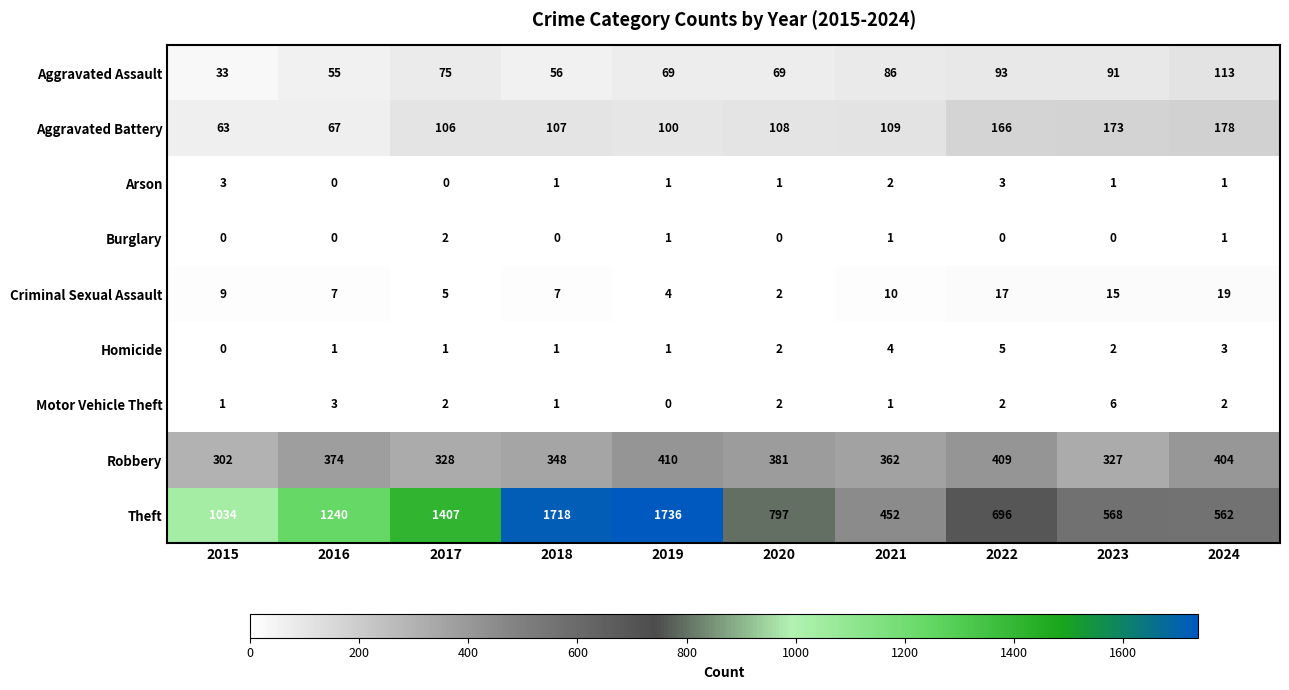

Between 2015 and 2021, which series saw the biggest shift?

Theft